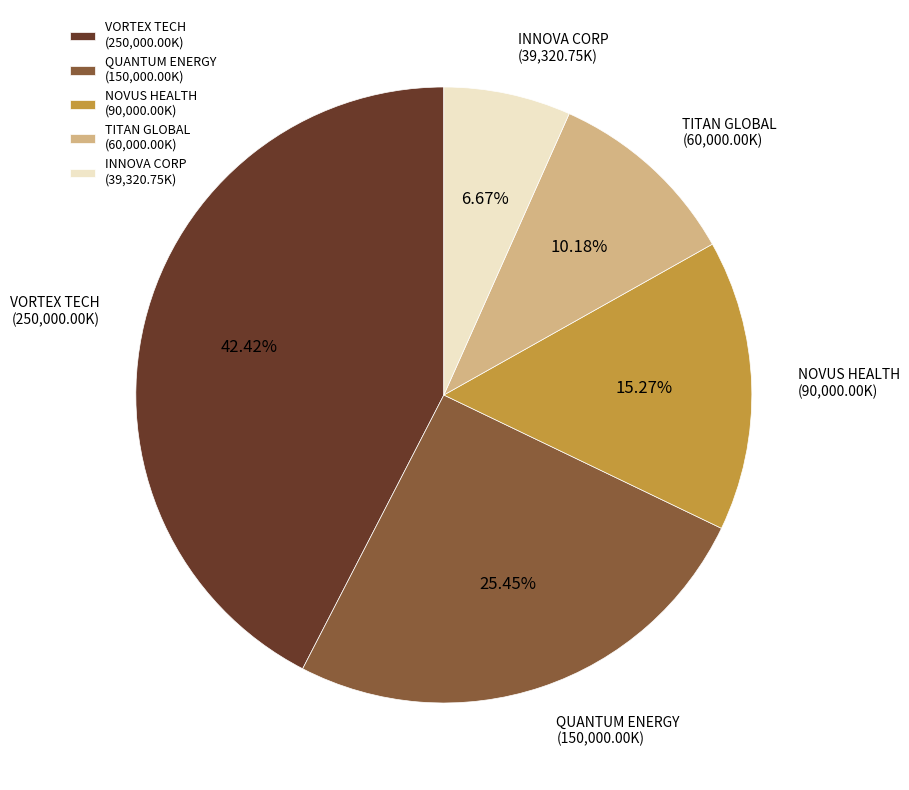

What is the largest slice in the pie chart?

VORTEX TECH (250,000.00K)